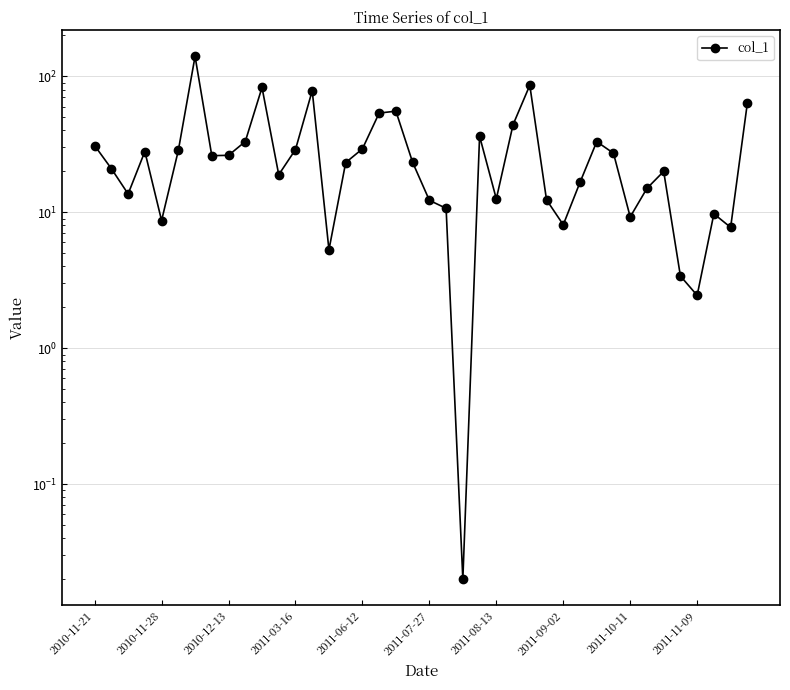

What is the value of the 18th point from the left?

53.7